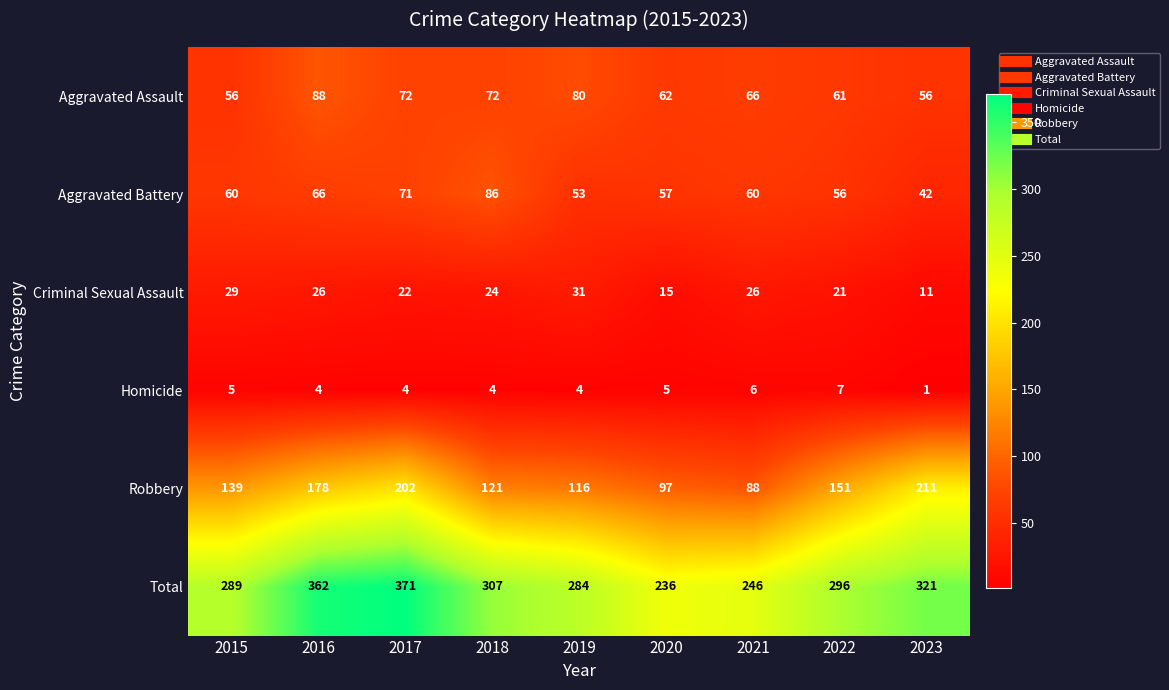

Count the Homicide values in the range 4 to 5.

6